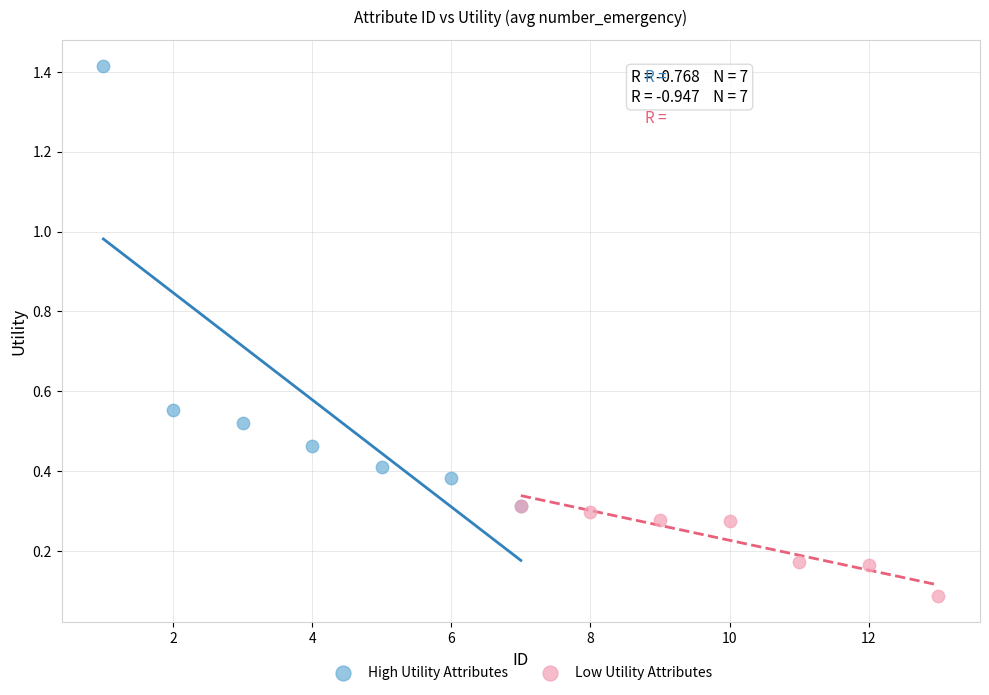

Which series contains the lowest Y value?

Low Utility Attributes